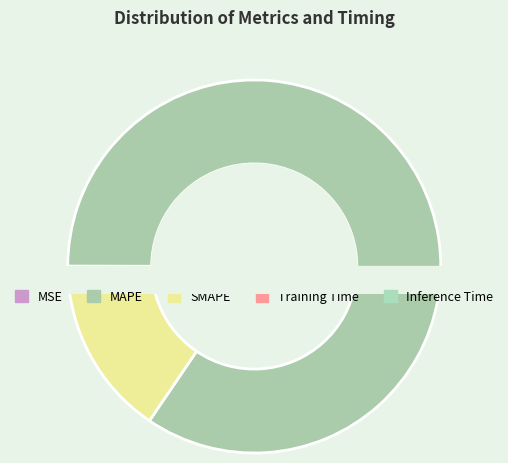

Which slice represents more than half of the pie?

MAPE